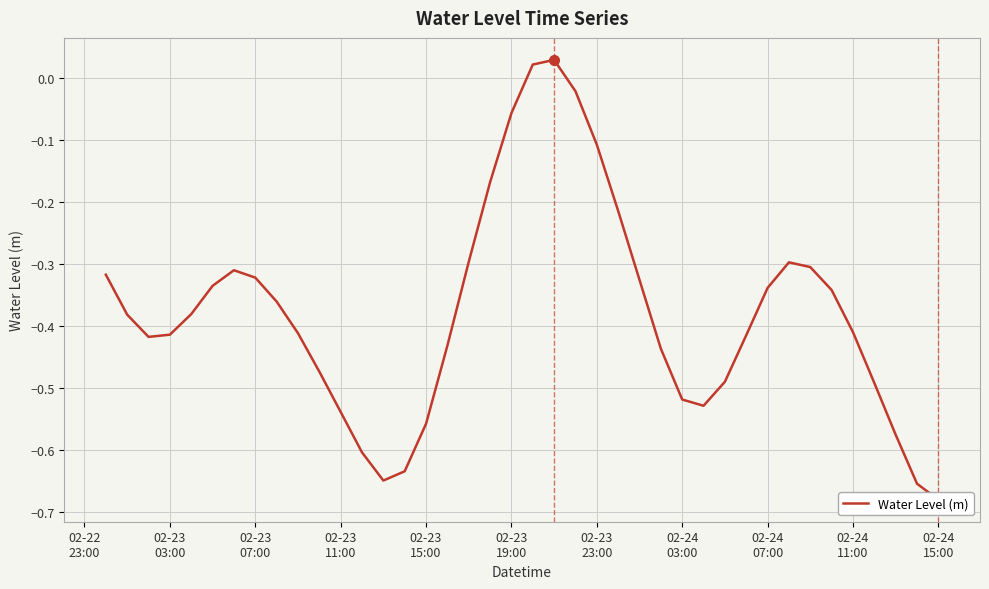

How many points are lower than both their immediate neighbors (excluding endpoints)?

3